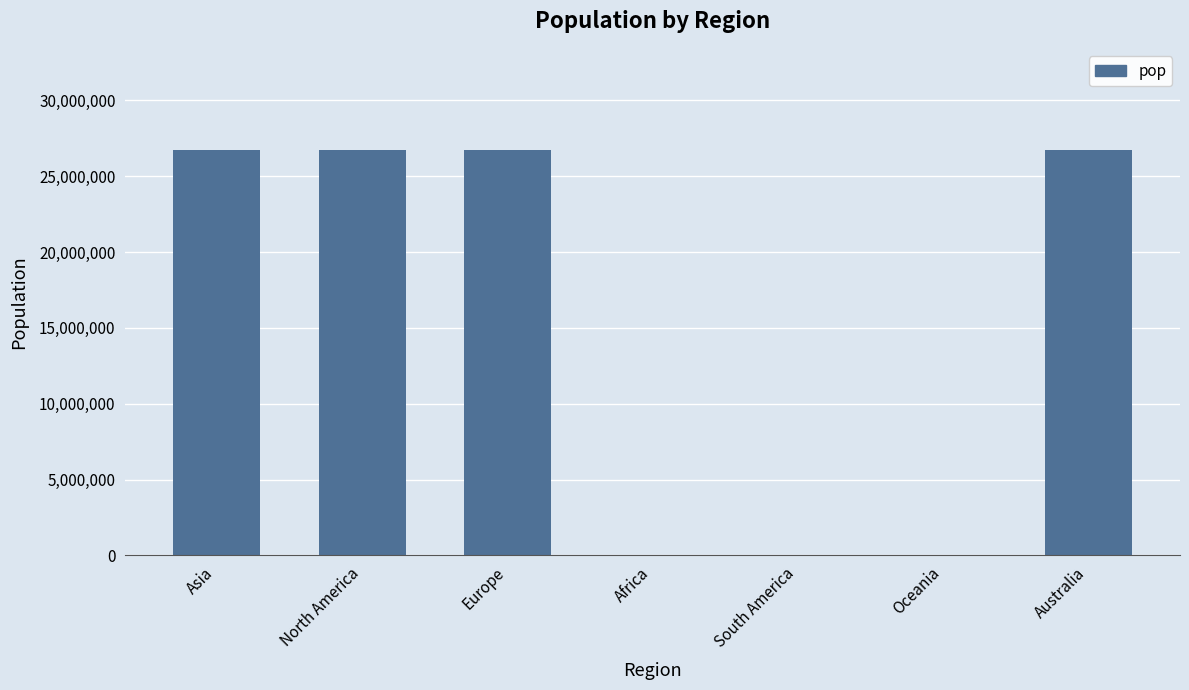

Reading right to left, extract all data points from this chart.

26725573	0	0	0	26725573	26725573	26725573